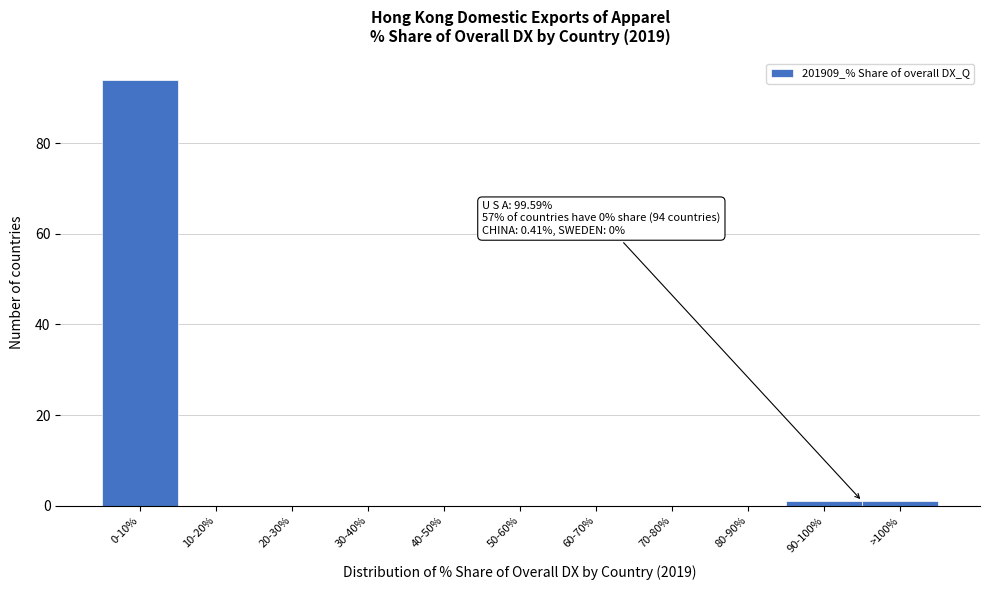

Reading left to right, what are all the values shown in this chart?

0-10%=94	10-20%=0	20-30%=0	30-40%=0	40-50%=0	50-60%=0	60-70%=0	70-80%=0	80-90%=0	90-100%=1	>100%=1